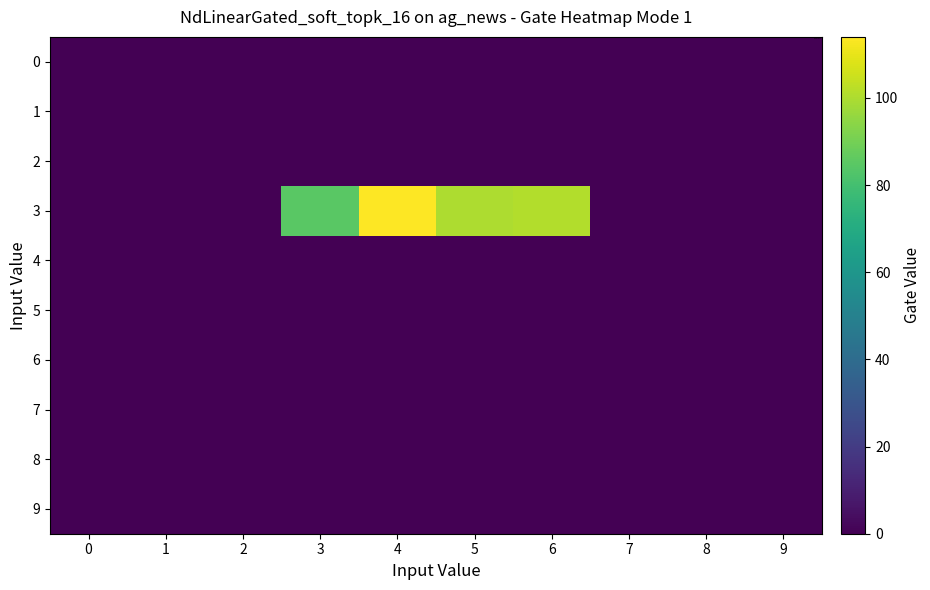

What is the total value across all series at 6?

101